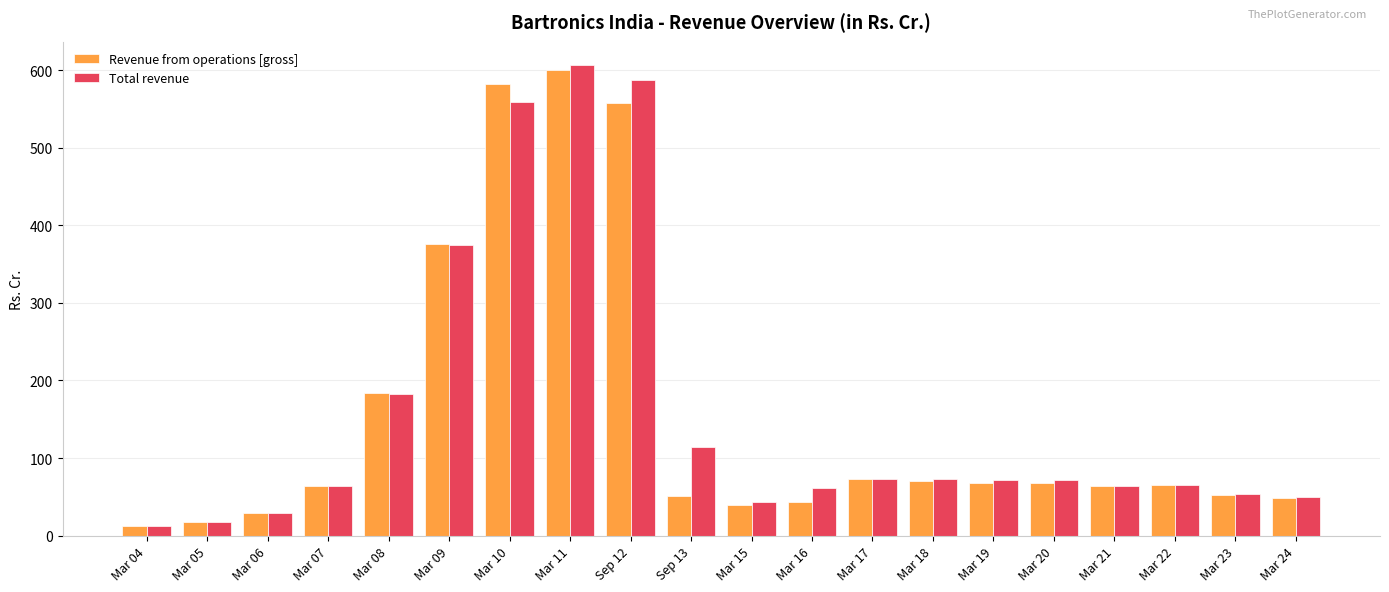

How many data points in Total revenue are above 71?

10